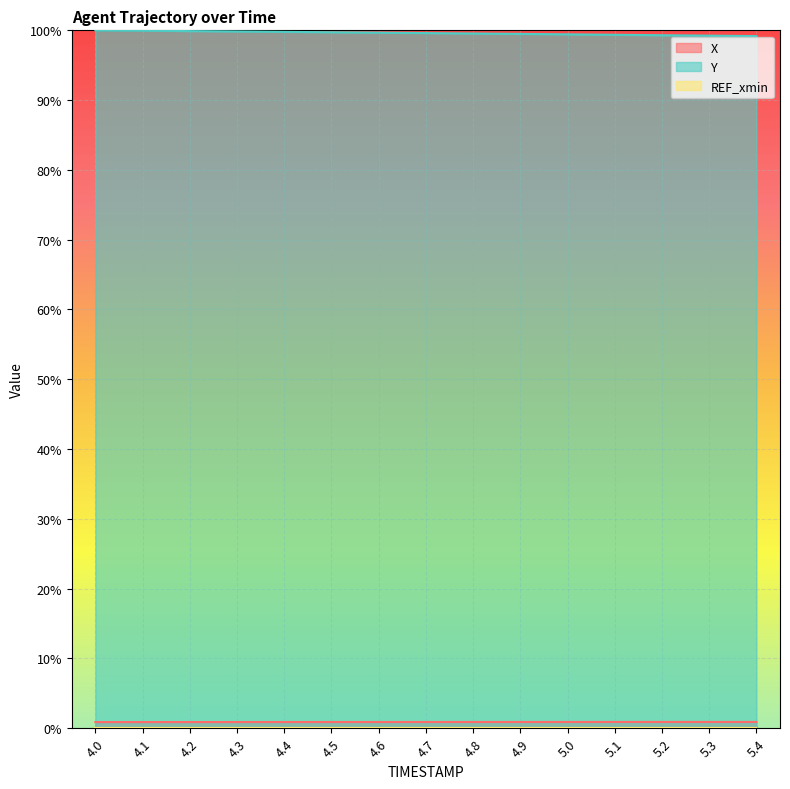

True or false: X and Y intersect in this chart.

False